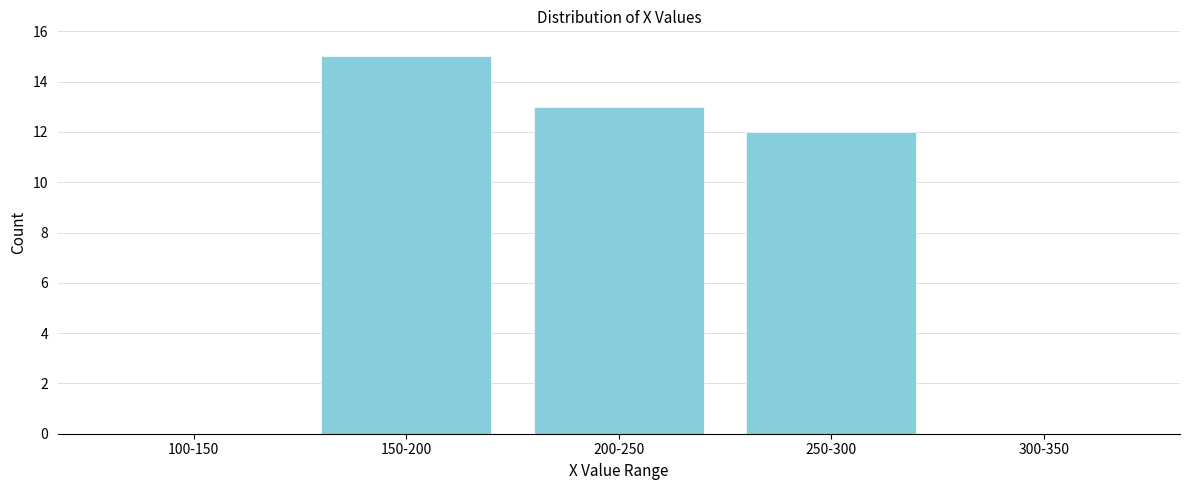

Reading left to right, what are all the values shown in this chart?

100-150=0	150-200=15	200-250=13	250-300=12	300-350=0